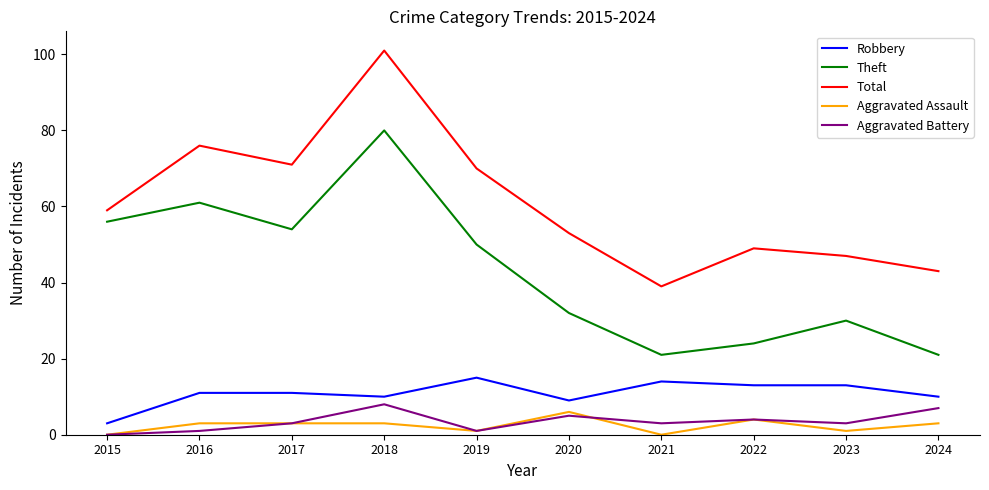

What is the greatest value displayed?

101